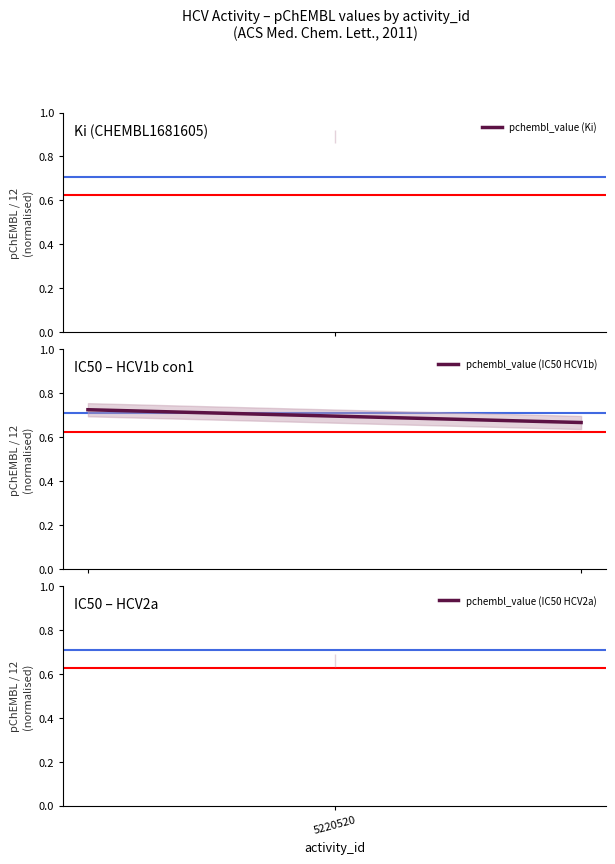

How many lines are shown in the chart?

1